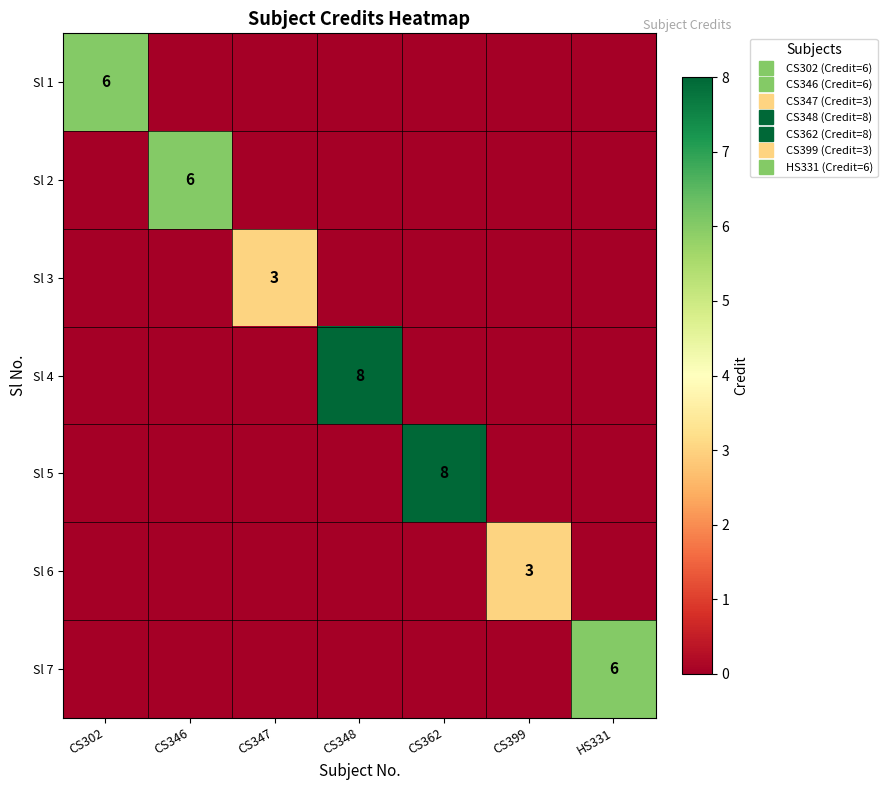

The value of Sl 3 at CS302 is -2. True or false?

False